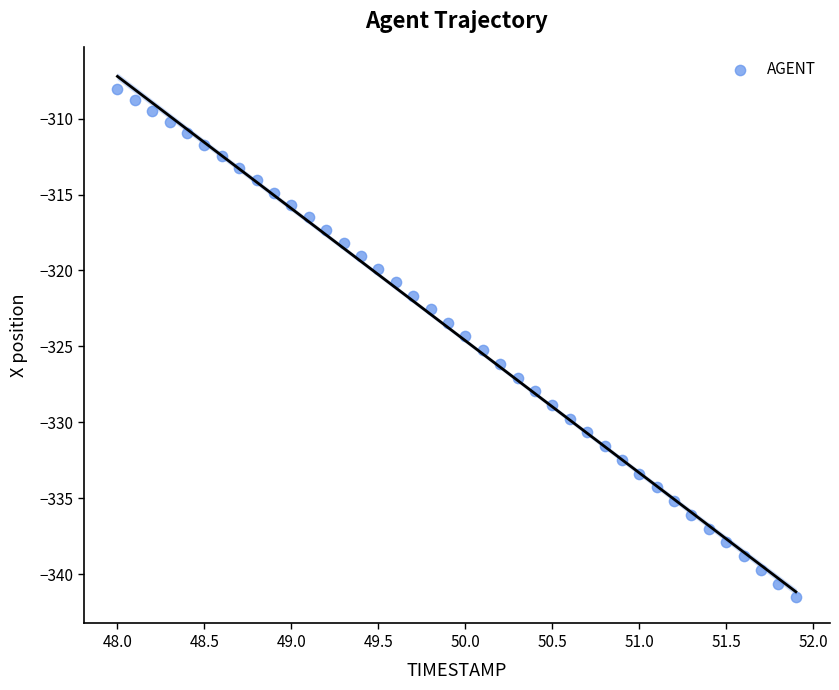

What is the range of X values (max minus min)?

3.9